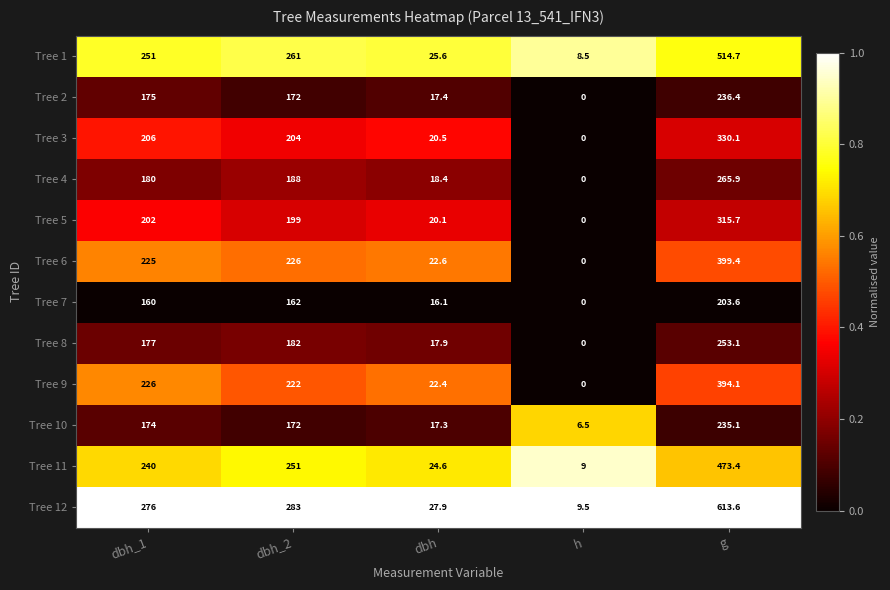

At g, list the series in order from smallest to largest.

Tree 7, Tree 10, Tree 2, Tree 8, Tree 4, Tree 5, Tree 3, Tree 9, Tree 6, Tree 11, Tree 1, Tree 12